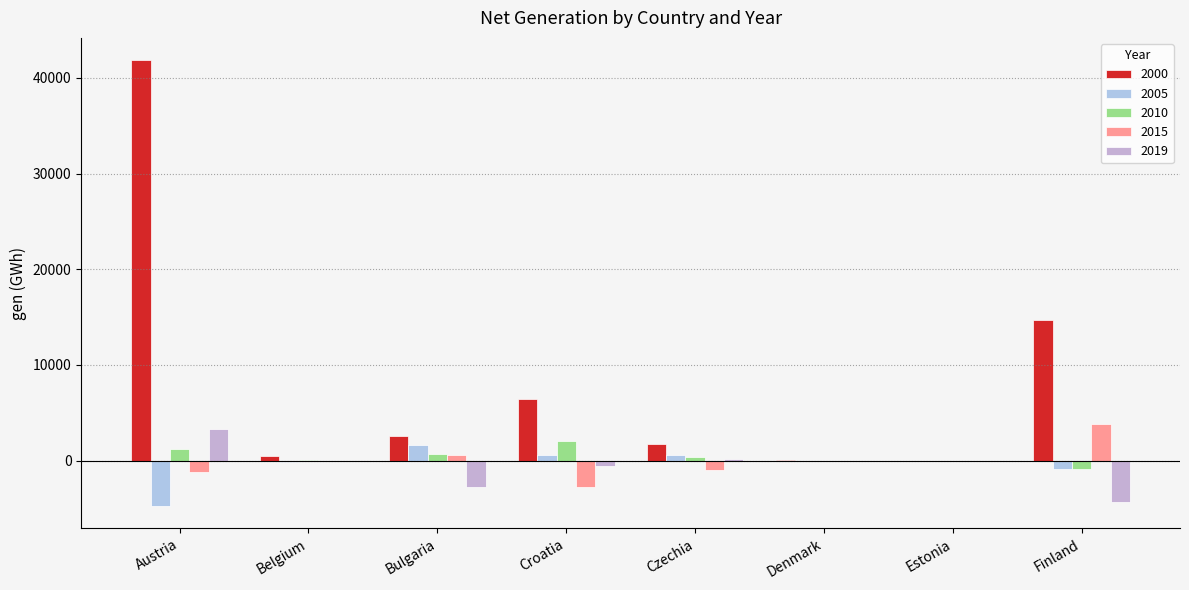

Rank the categories by 2000 value from highest to lowest.

Austria, Finland, Croatia, Bulgaria, Czechia, Belgium, Denmark, Estonia